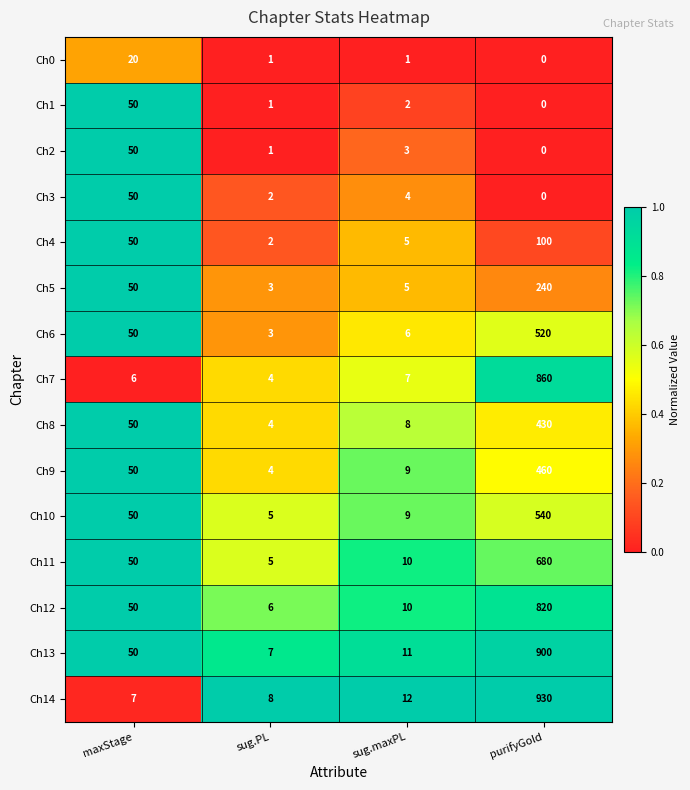

Which series has the largest range (max minus min)?

Ch14